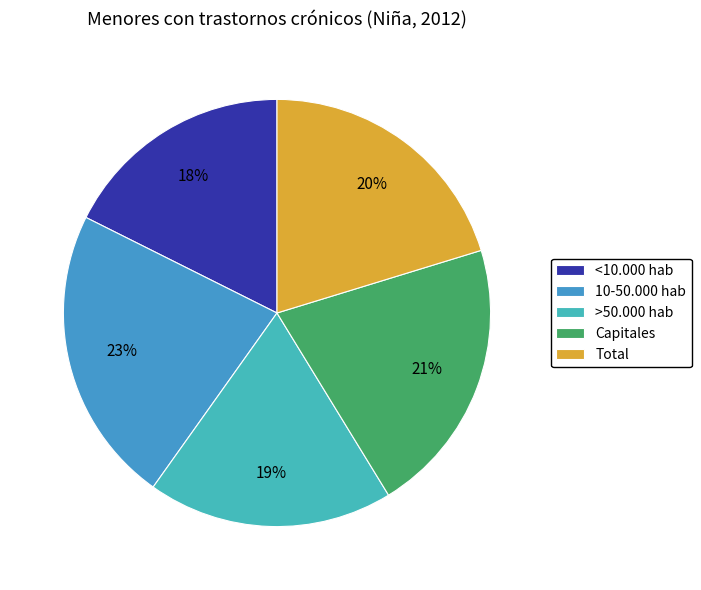

The >50.000 hab slice represents 5% of the pie. True or false?

False